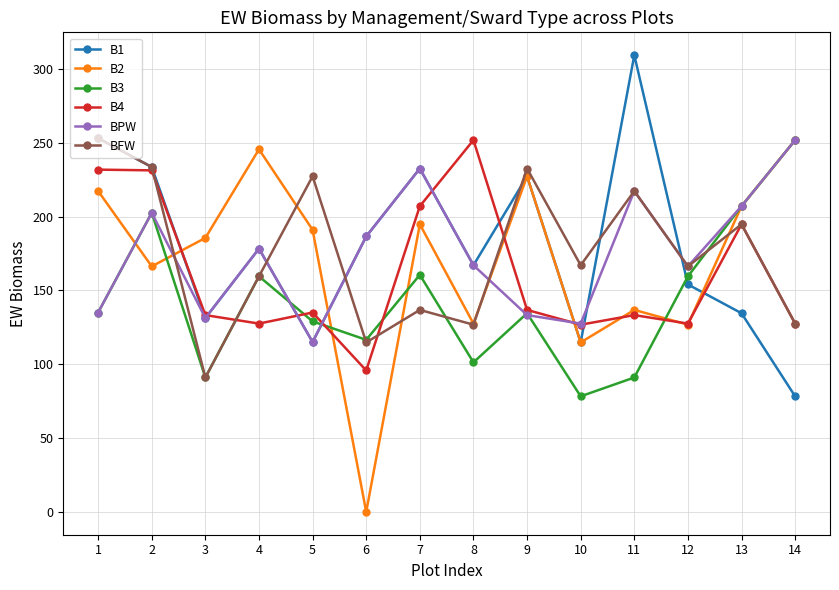

At which category does BFW reach its first local peak?

5